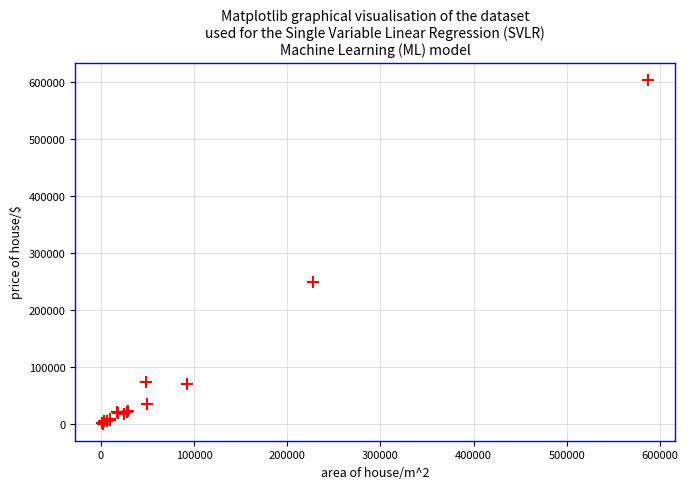

What Y value in the scatter plot is closest to 302486?

250118.9